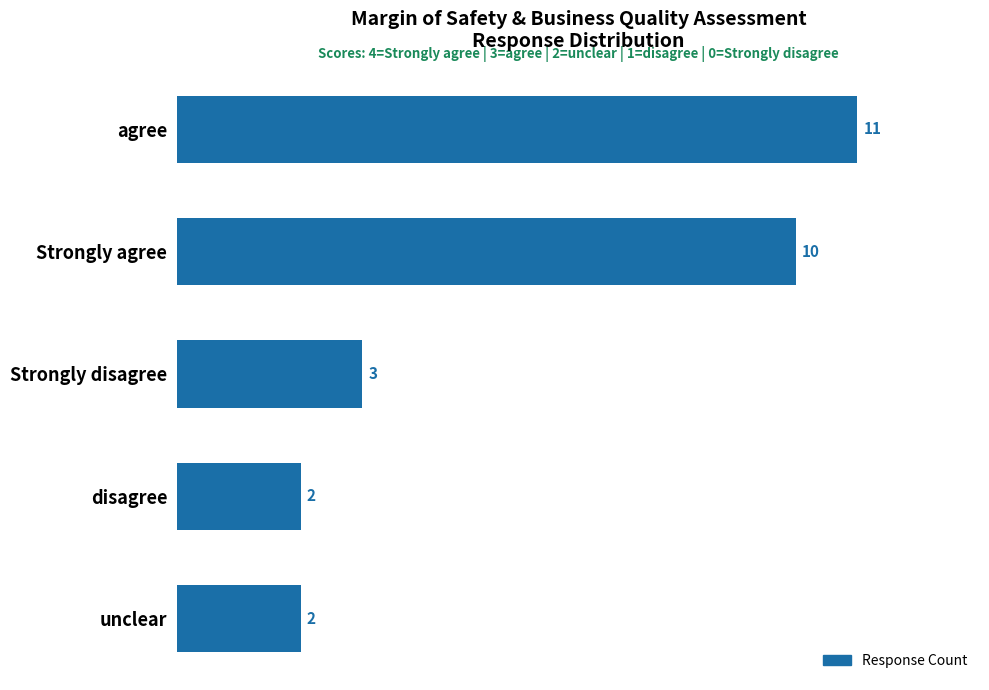

What is the difference between the maximum and second lowest values?

9